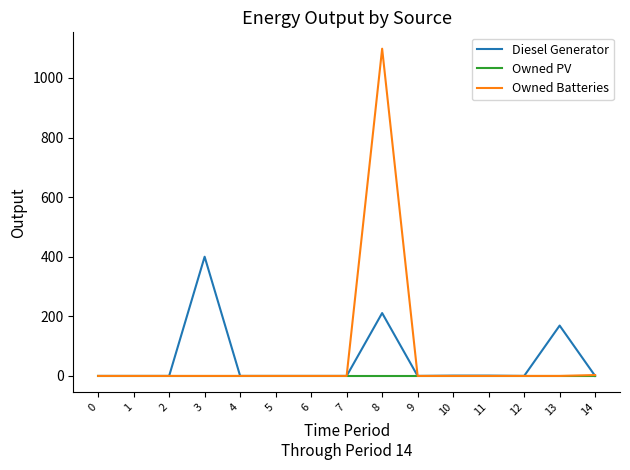

How many categories are shown in the chart?

15